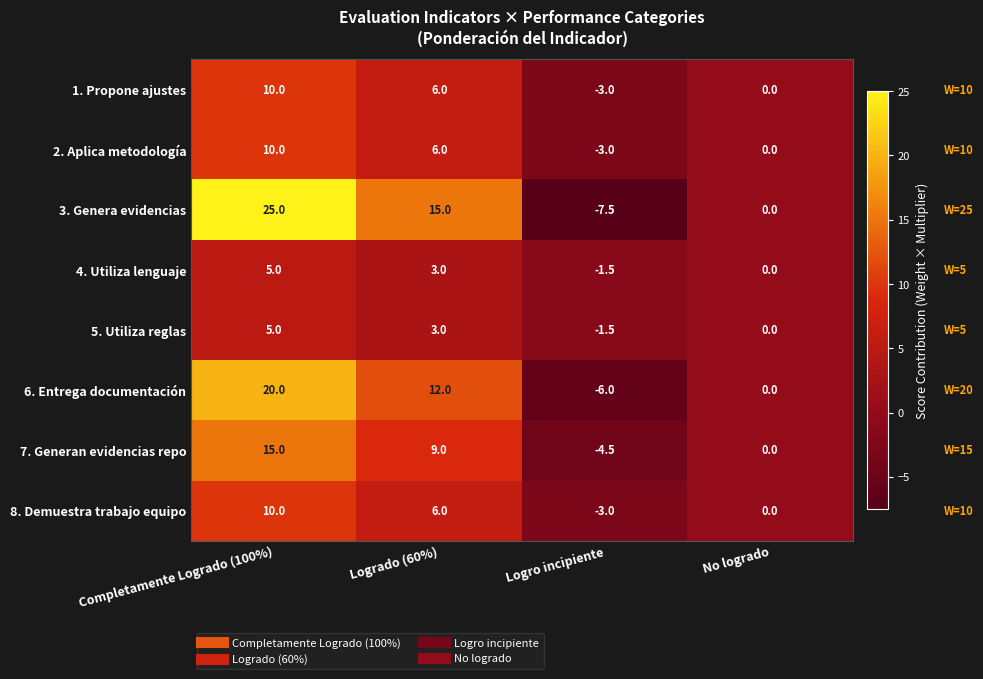

Which series changed the most between Completamente Logrado (100%) and Logrado (60%)?

3. Genera evidencias